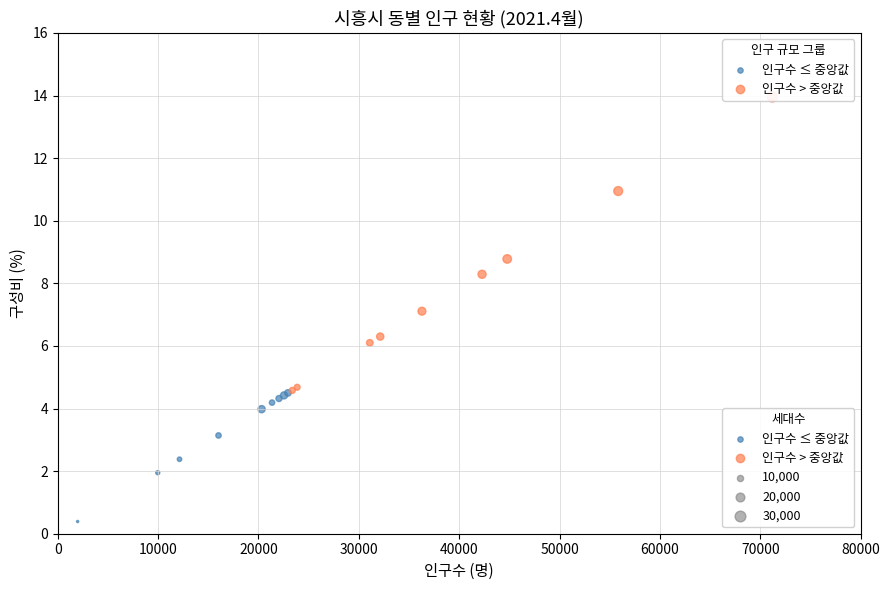

Which series reaches the minimum Y coordinate?

인구수 ≤ 중앙값